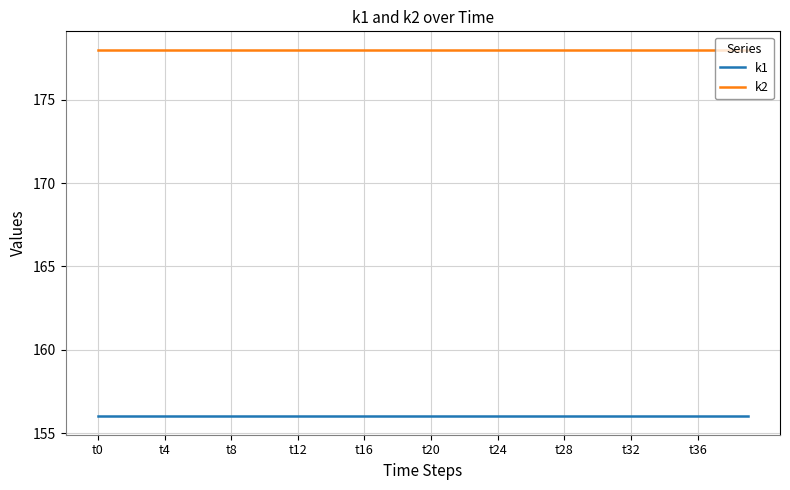

Rank the series by their maximum value, from highest to lowest.

k2, k1